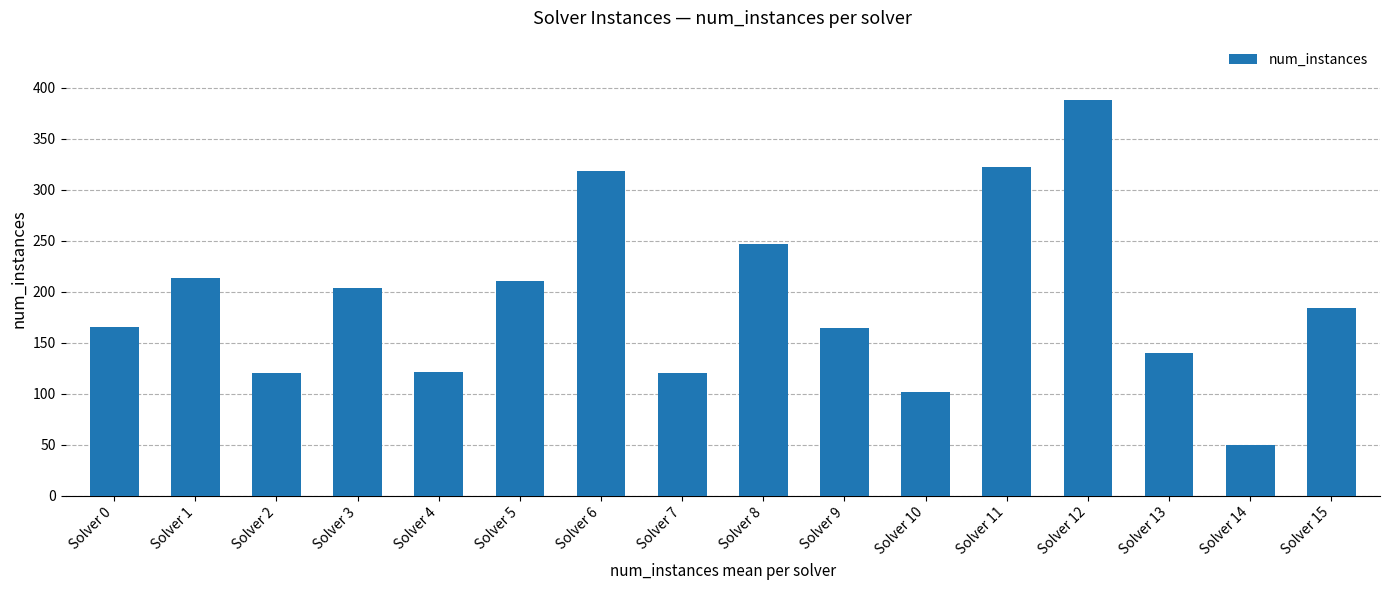

At which category does the chart reach its minimum across all series?

Solver 14